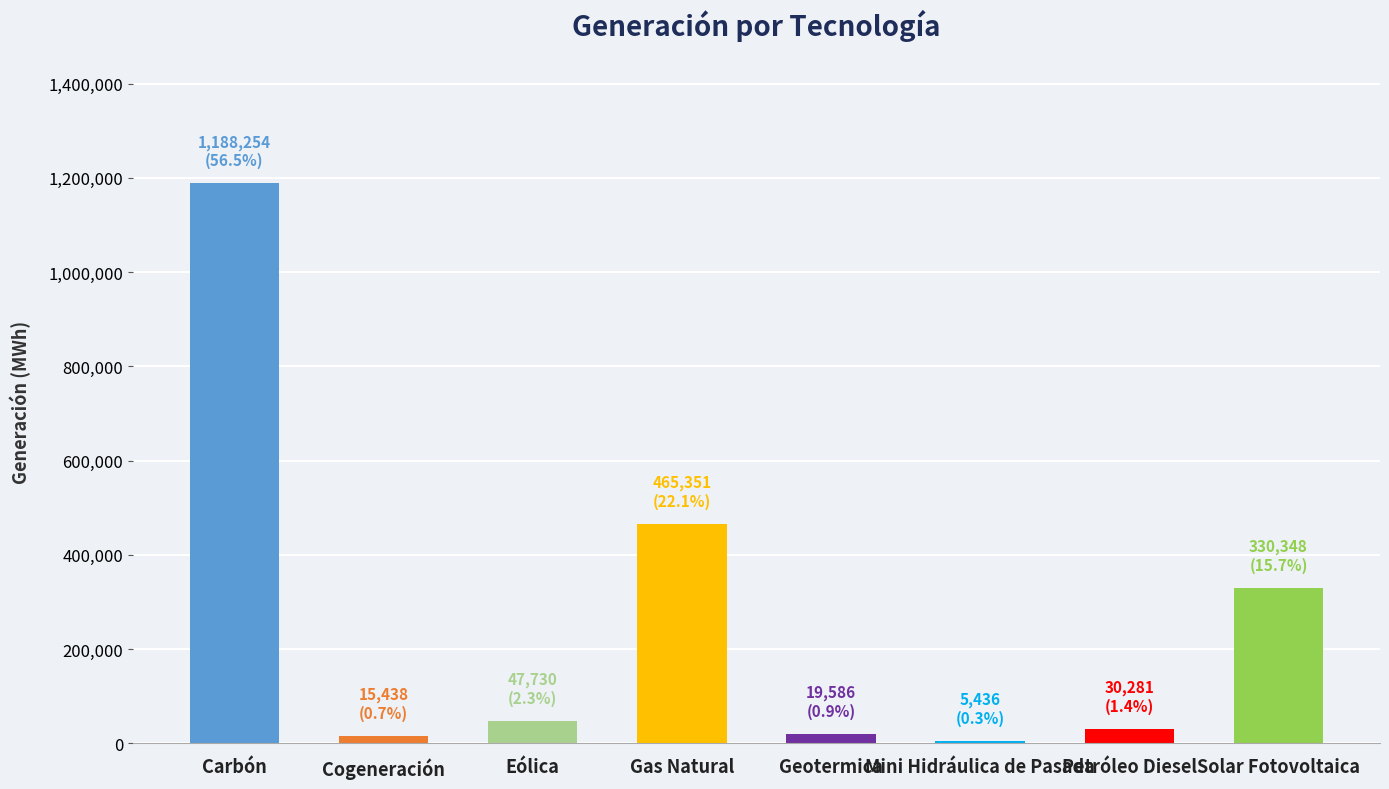

What is the difference between the values at Petróleo Diesel and Geotermica?

10694.8